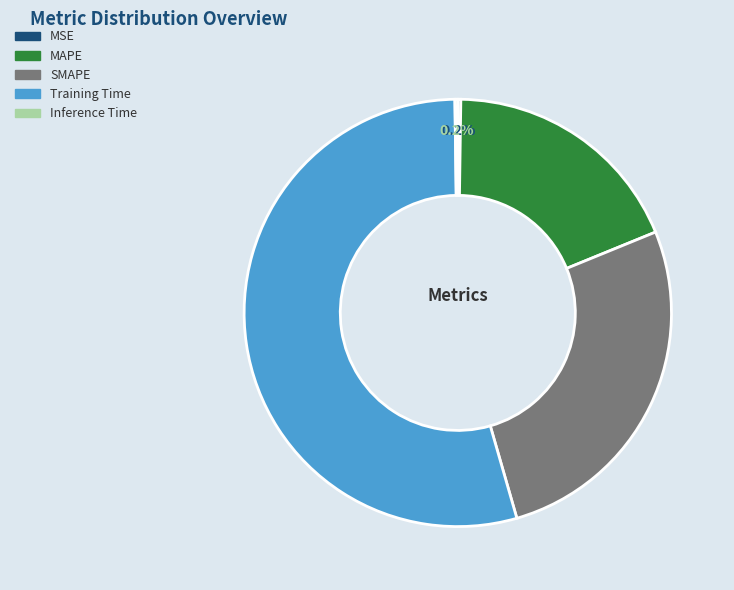

What is the largest slice in the pie chart?

Training Time